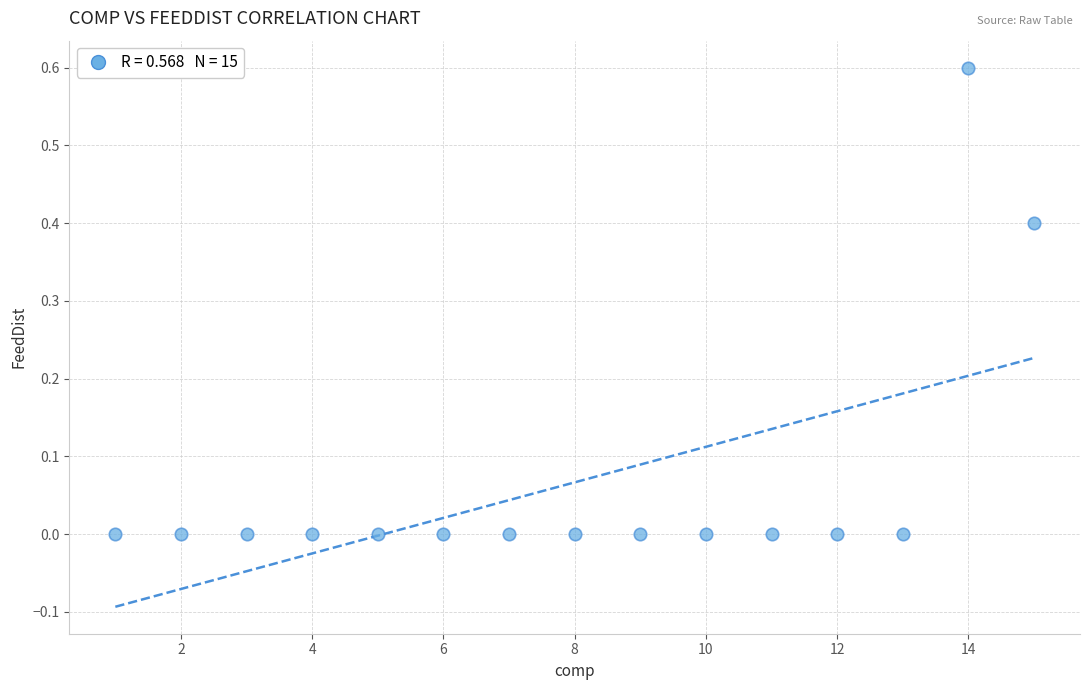

What is the range of Y values (max minus min)?

0.6